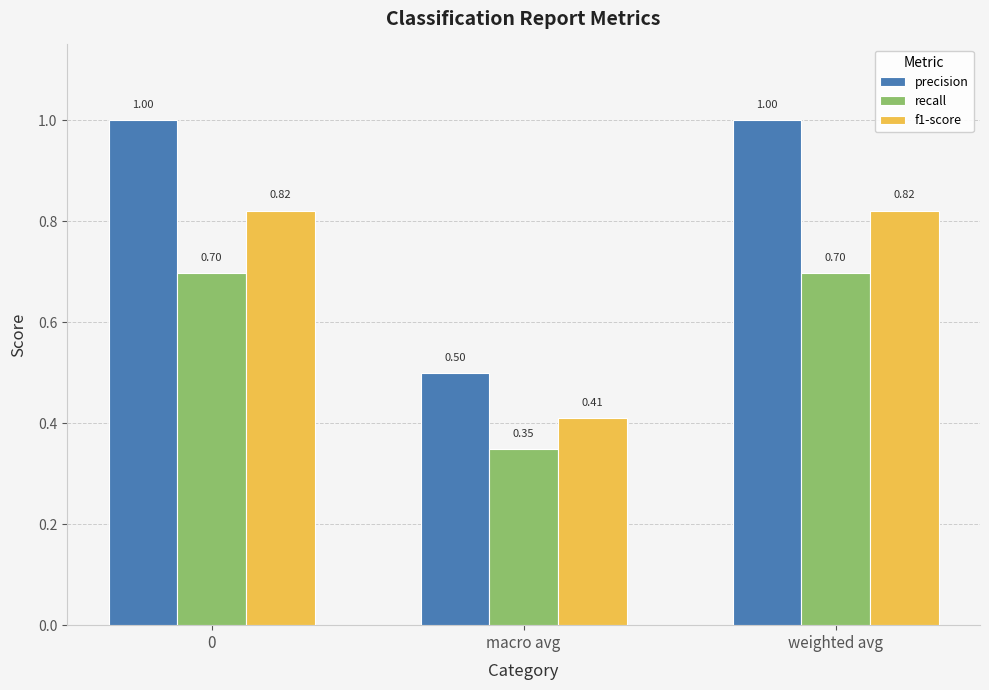

The value of precision at macro avg is 0.1. True or false?

False